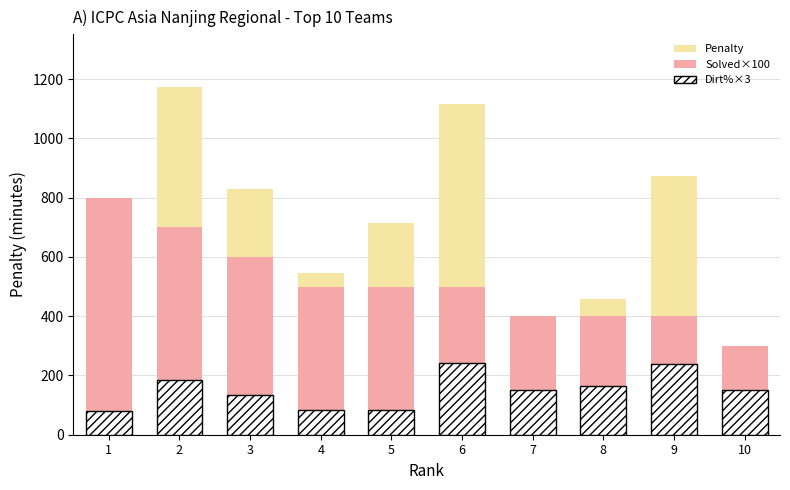

Are the bars horizontal?

No